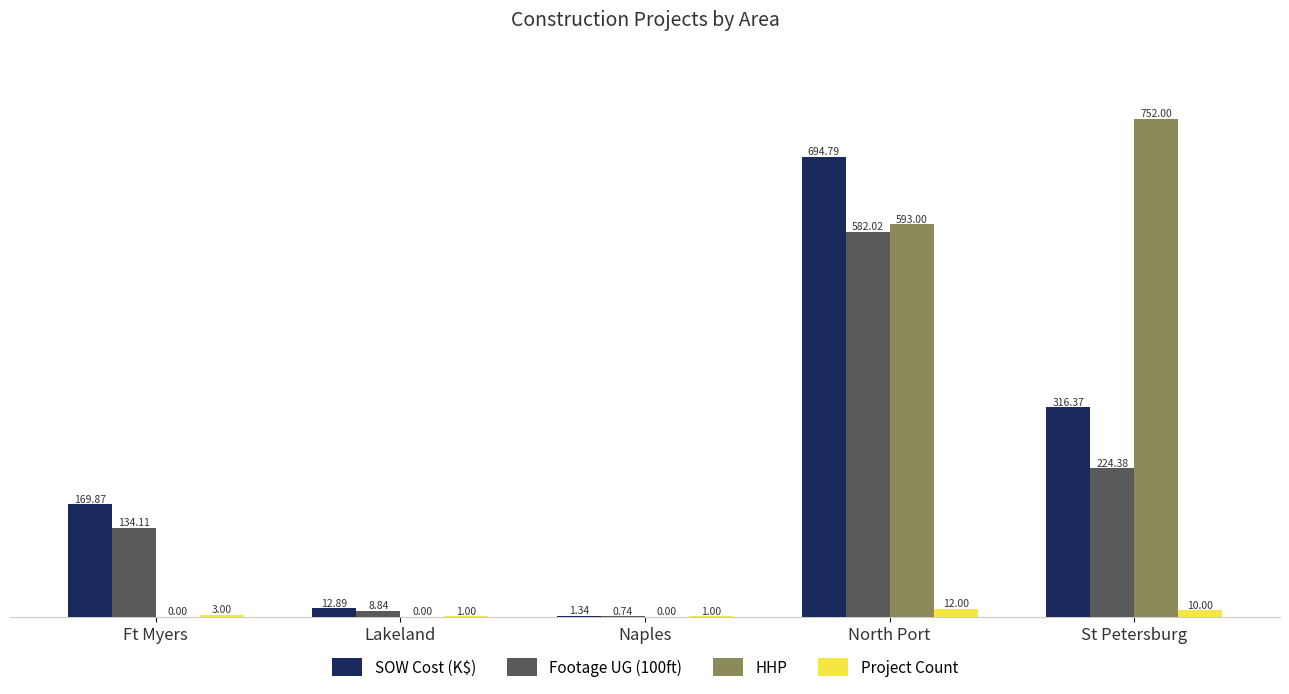

What is the sum of the SOW Cost (K$) values at Naples and Ft Myers?

171.2